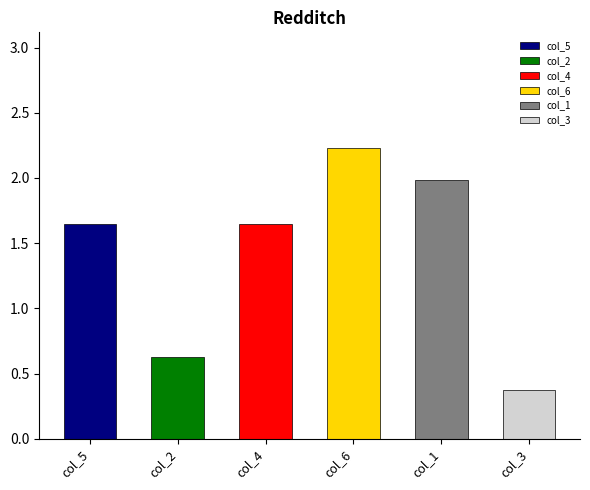

List the series in order of their peak value, highest first.

col_6, col_1, col_5, col_4, col_2, col_3